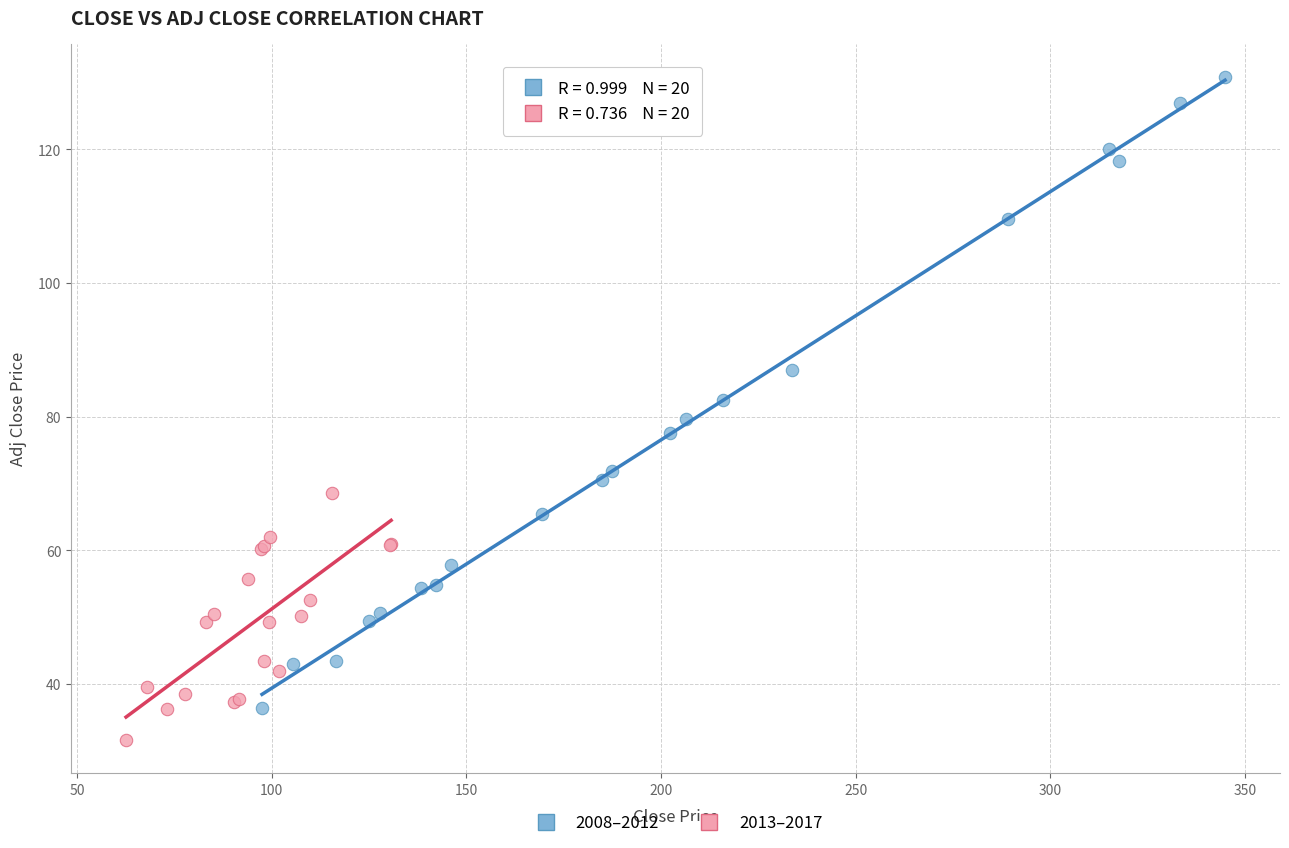

Which series contains the highest Y value?

2008–2012